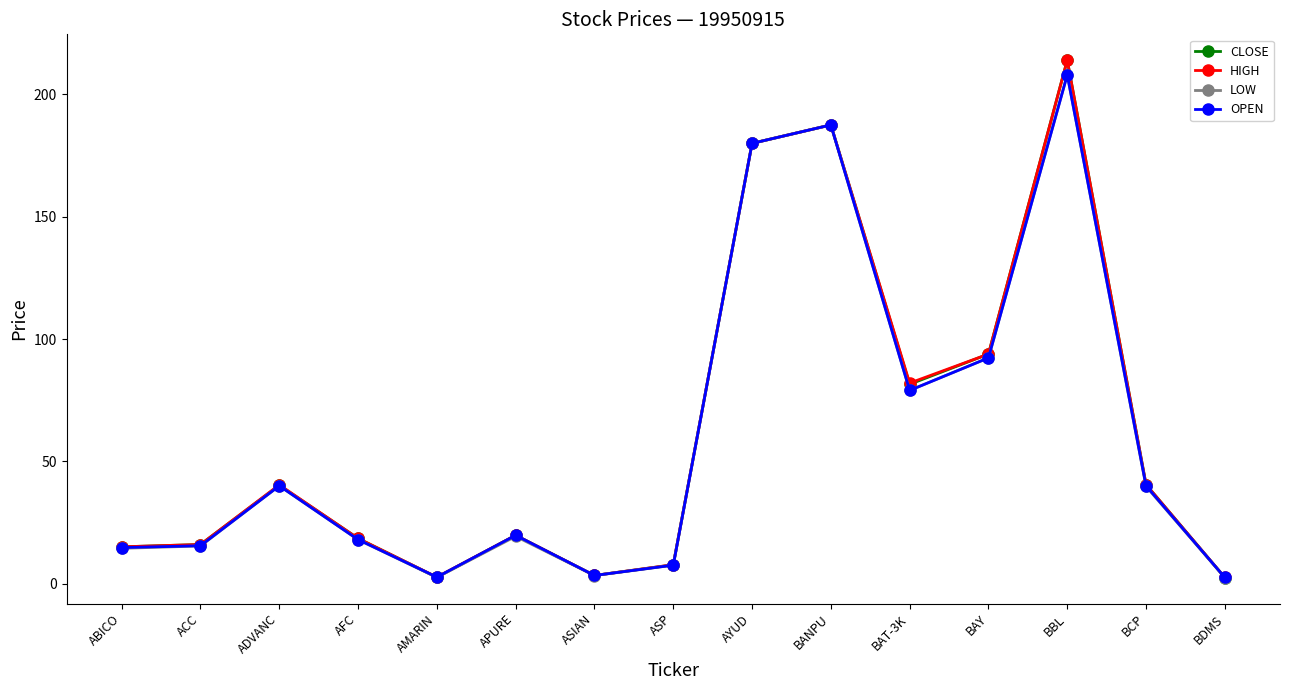

At which label does LOW first exceed 19?

ADVANC